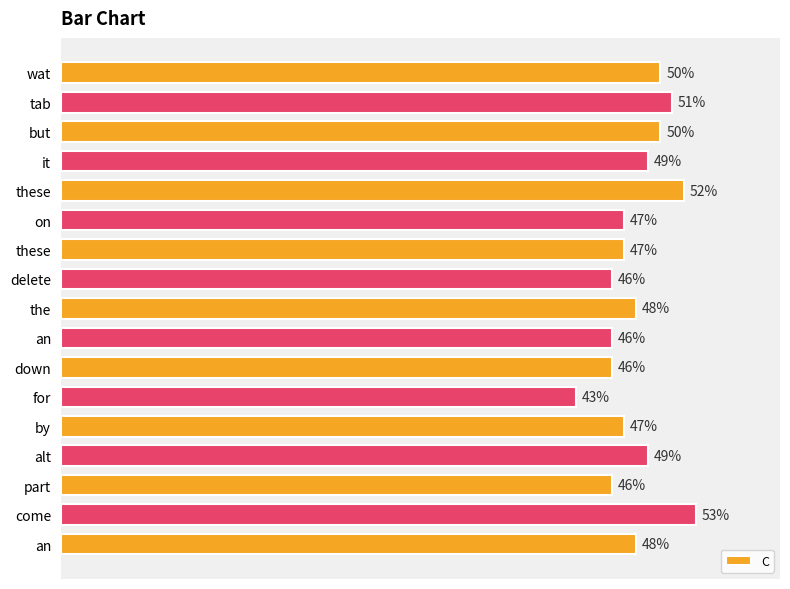

Does the chart contain any negative values?

No